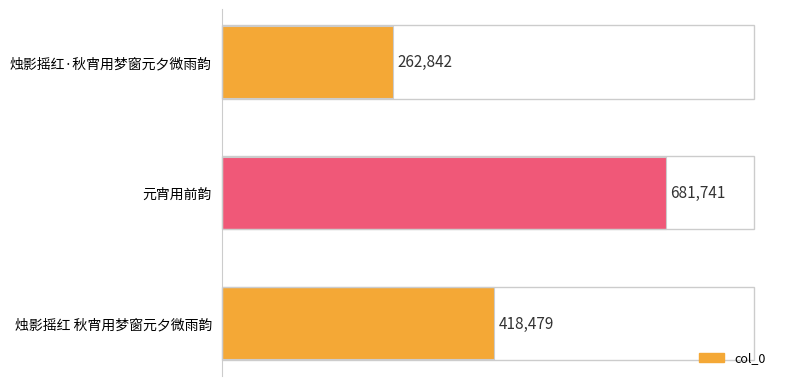

What is the difference between the maximum and minimum values?

418899